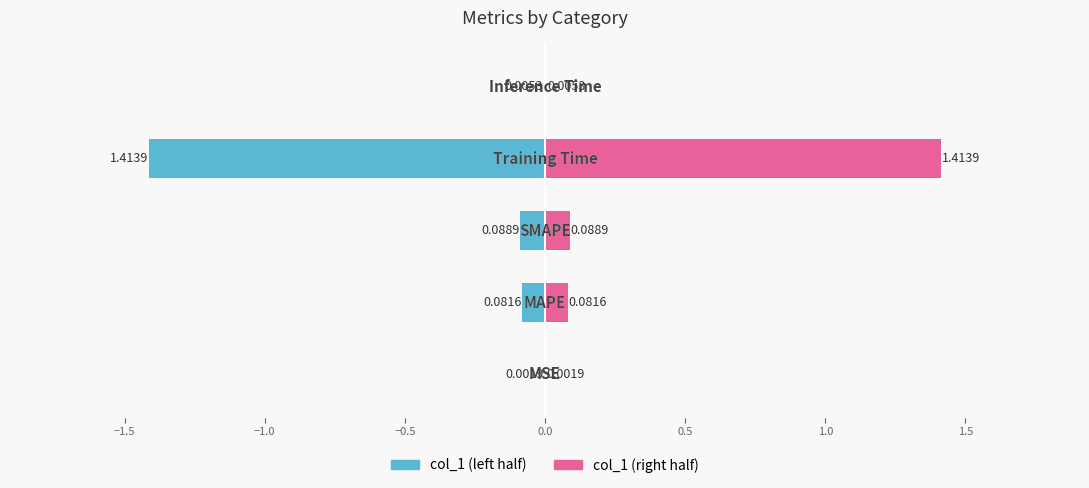

How many categories are shown in the chart?

5